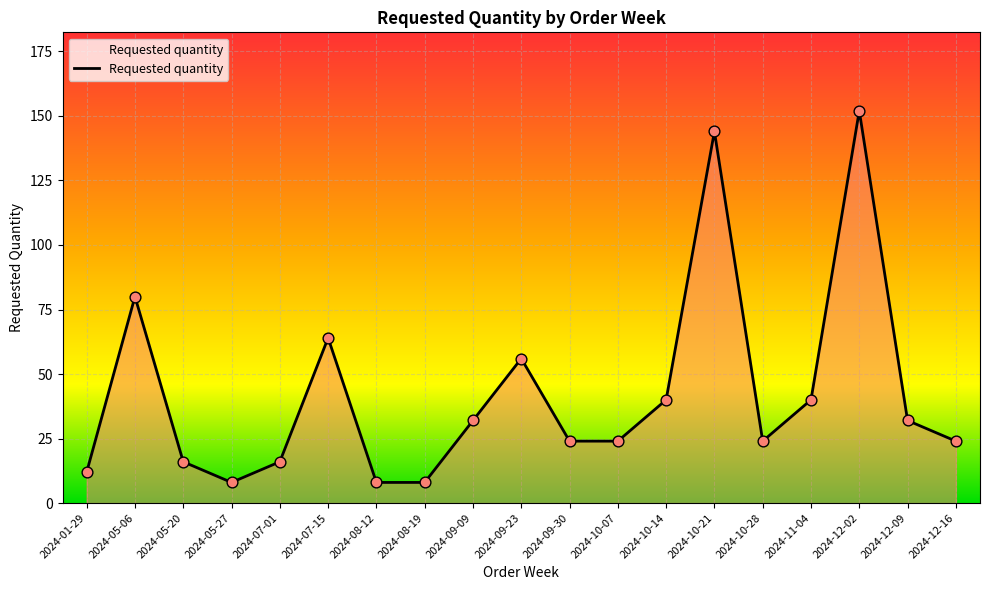

What is the change in value from 2024-01-29 to 2024-12-02?

+140